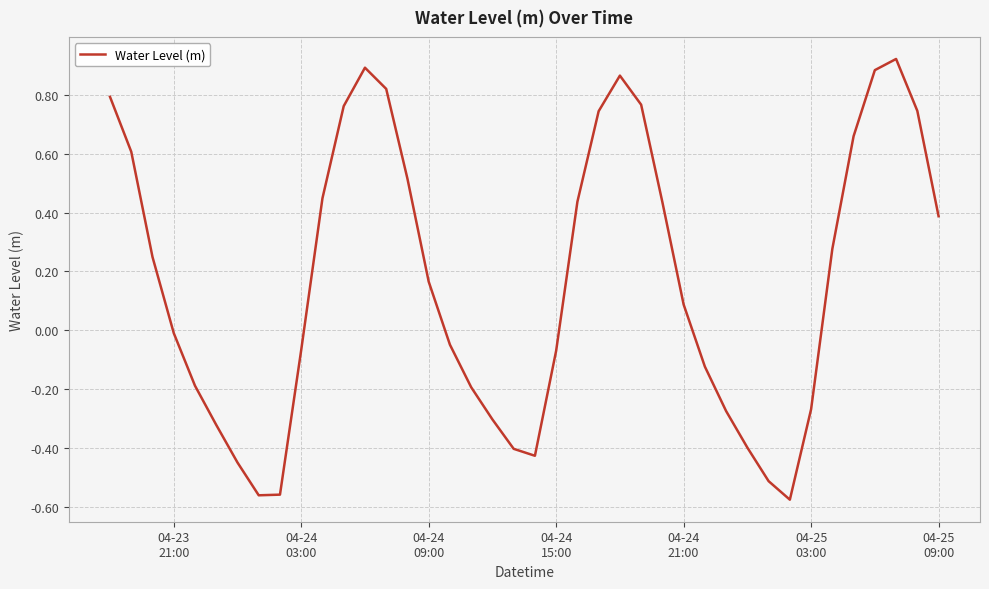

What is the difference between the maximum and minimum values?

1.5